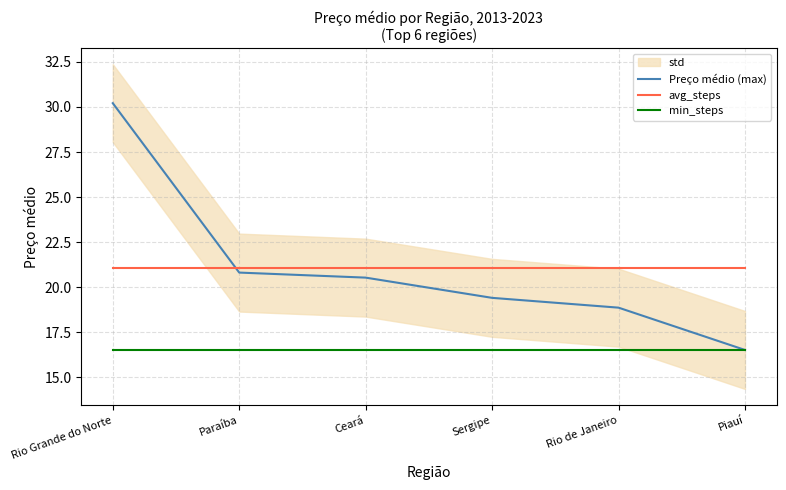

At Ceará, list the series in order from smallest to largest.

min_steps, Preço médio (max), avg_steps